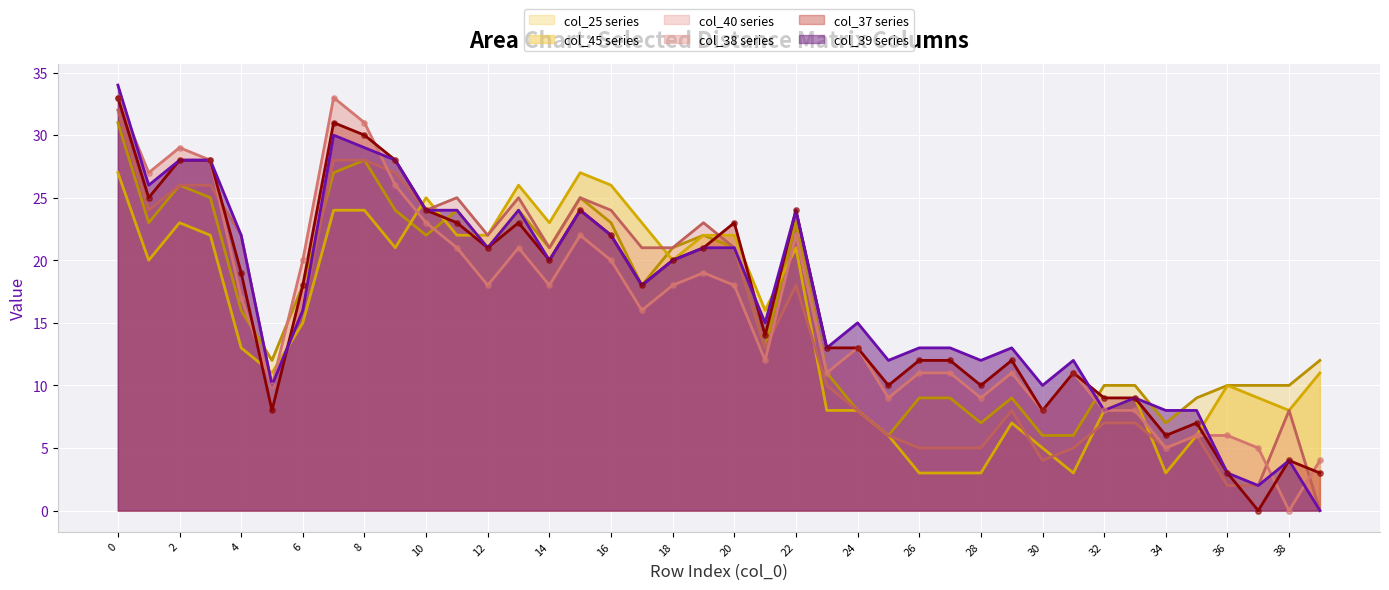

At how many categories does at least one series exceed 32?

2